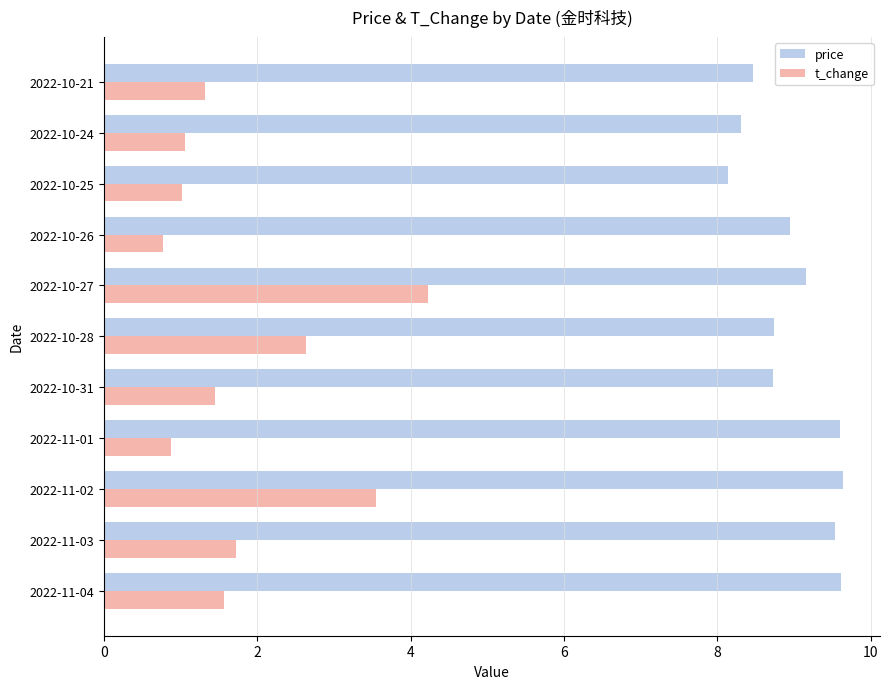

Which series has the largest total across all categories?

price